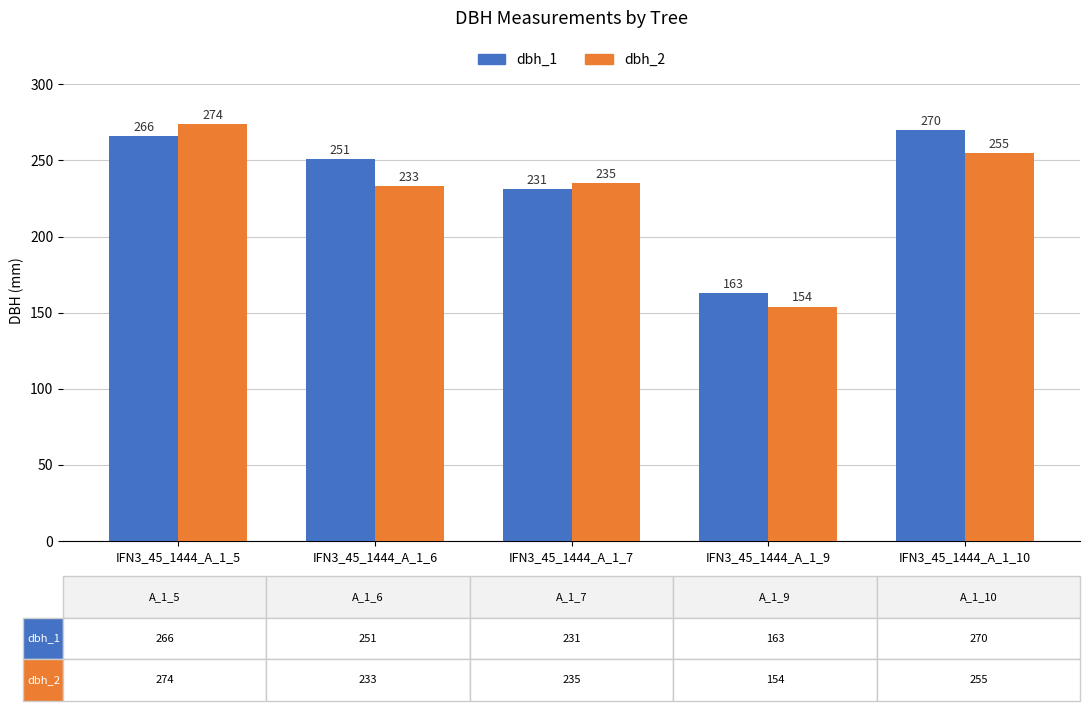

Reading left to right, what are all the values shown in this chart?

dbh_1: IFN3_45_1444_A_1_5=266	IFN3_45_1444_A_1_6=251	IFN3_45_1444_A_1_7=231	IFN3_45_1444_A_1_9=163	IFN3_45_1444_A_1_10=270
dbh_2: IFN3_45_1444_A_1_5=274	IFN3_45_1444_A_1_6=233	IFN3_45_1444_A_1_7=235	IFN3_45_1444_A_1_9=154	IFN3_45_1444_A_1_10=255